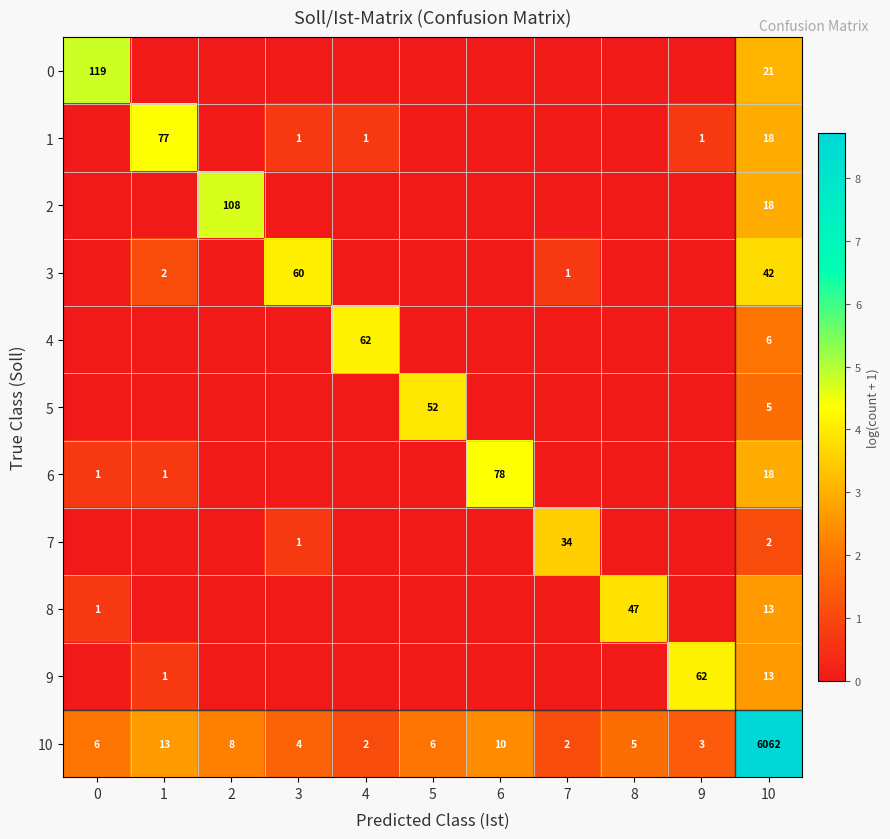

True or false: 9 has a value of 62 at 9.

True